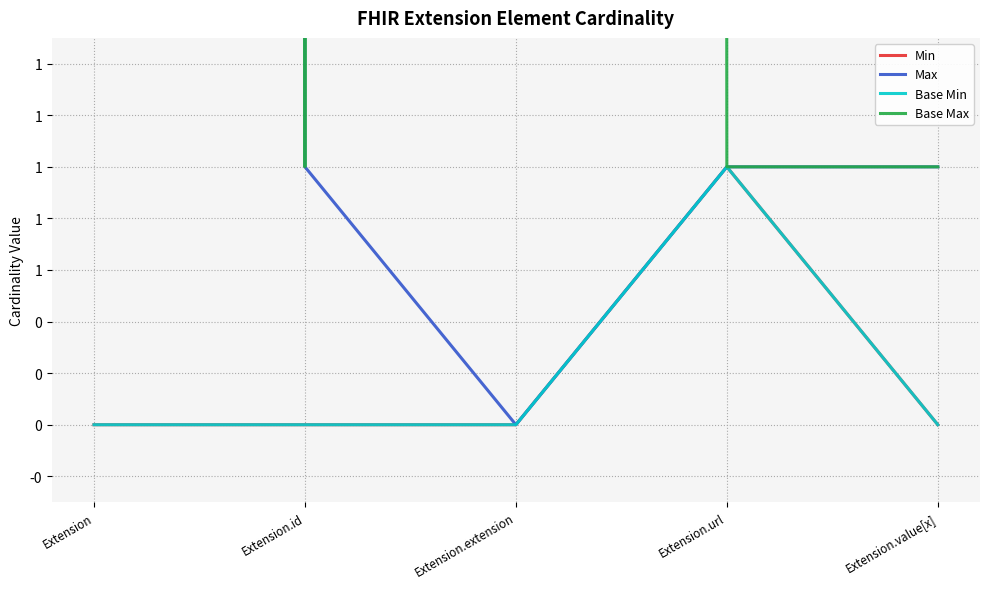

The value of Base Max at Extension.id is 0. True or false?

False